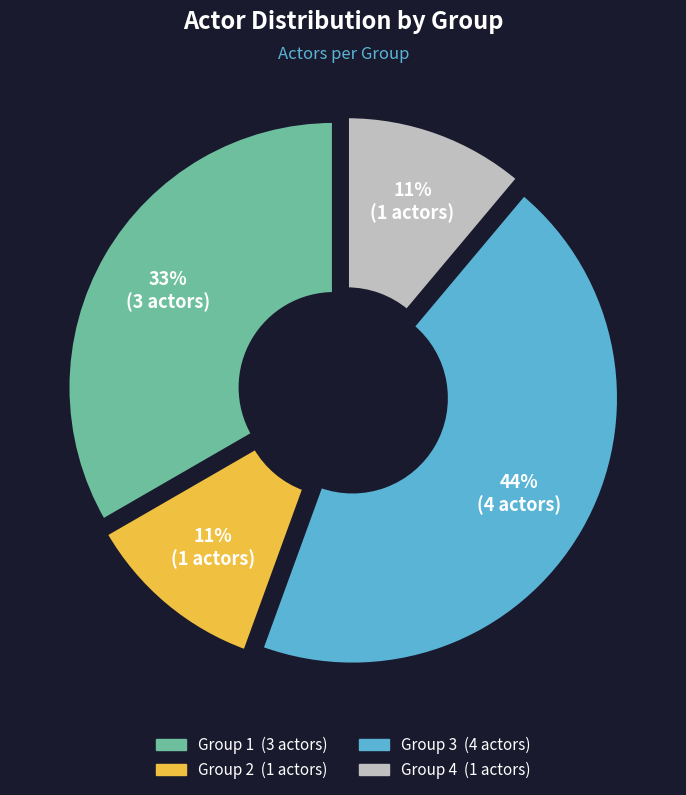

To the nearest percent, what portion does Group 3 represent?

44%